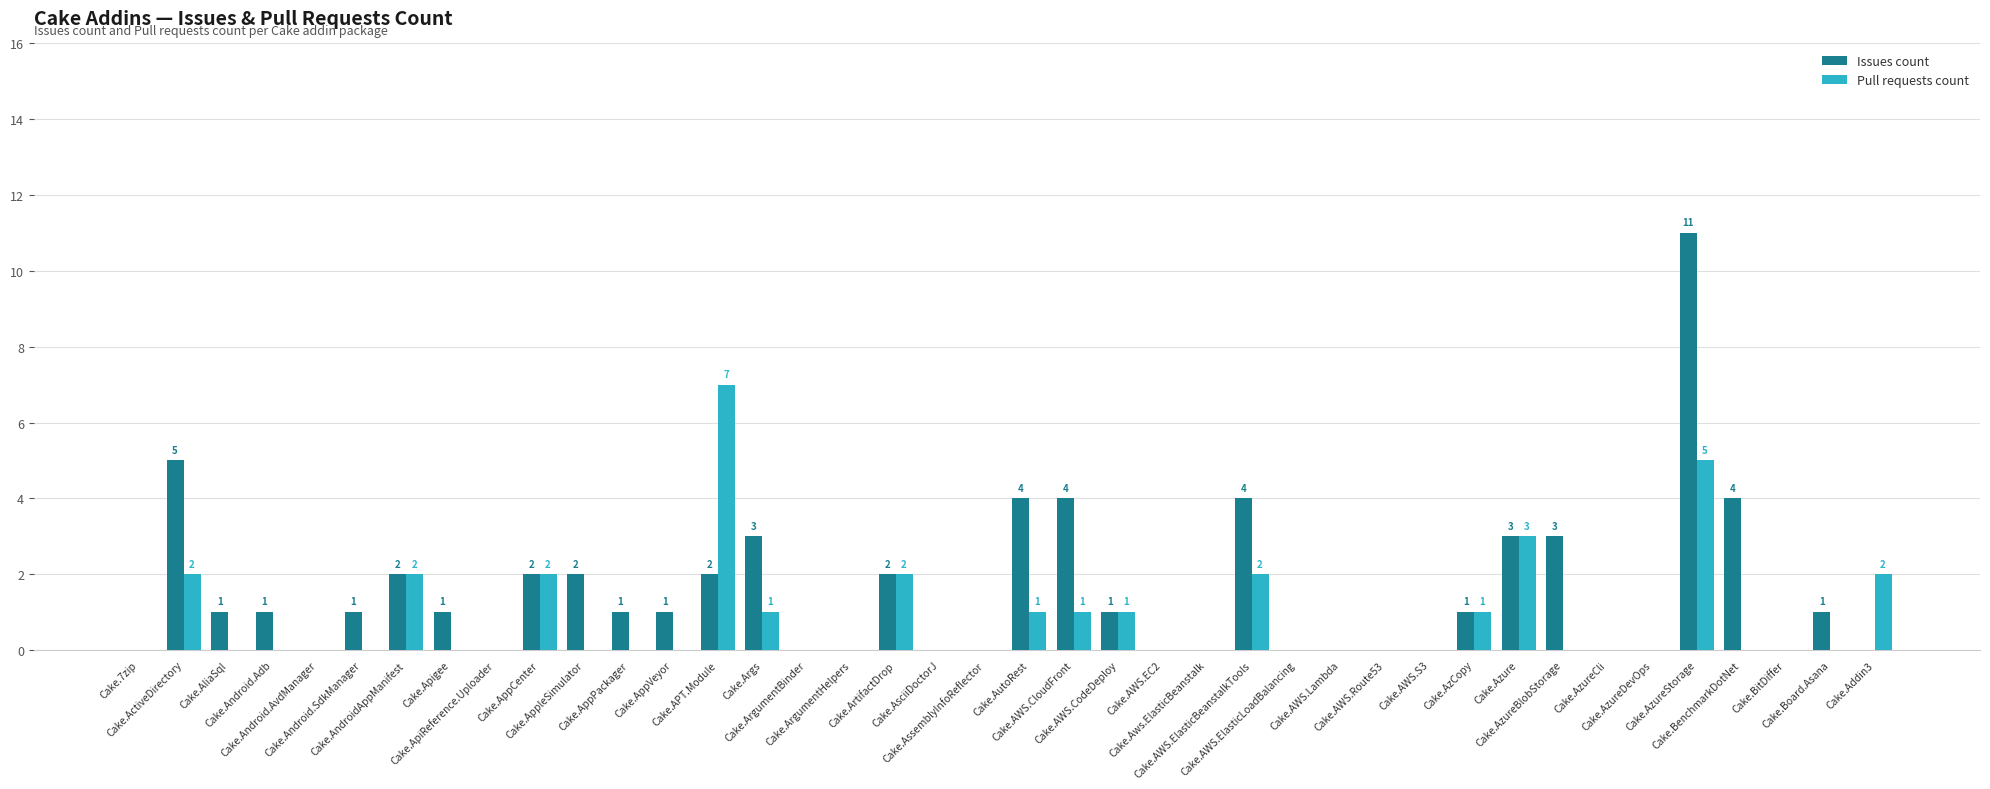

How many series are shown in this chart?

2